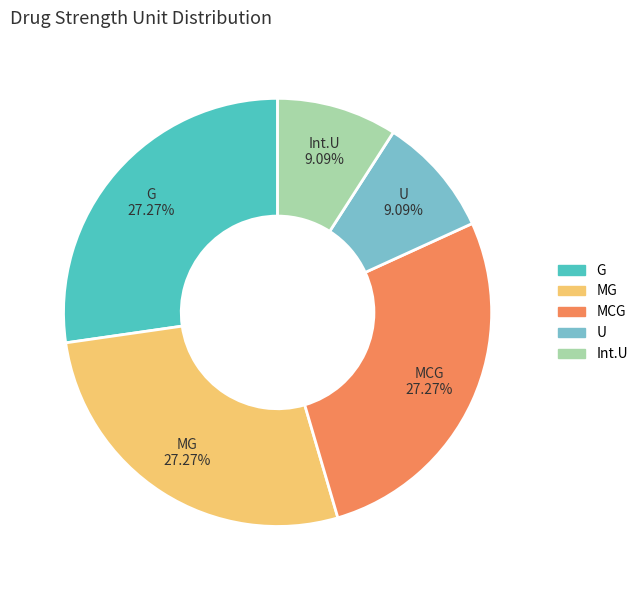

Is the sum of G and MCG greater than half?

Yes